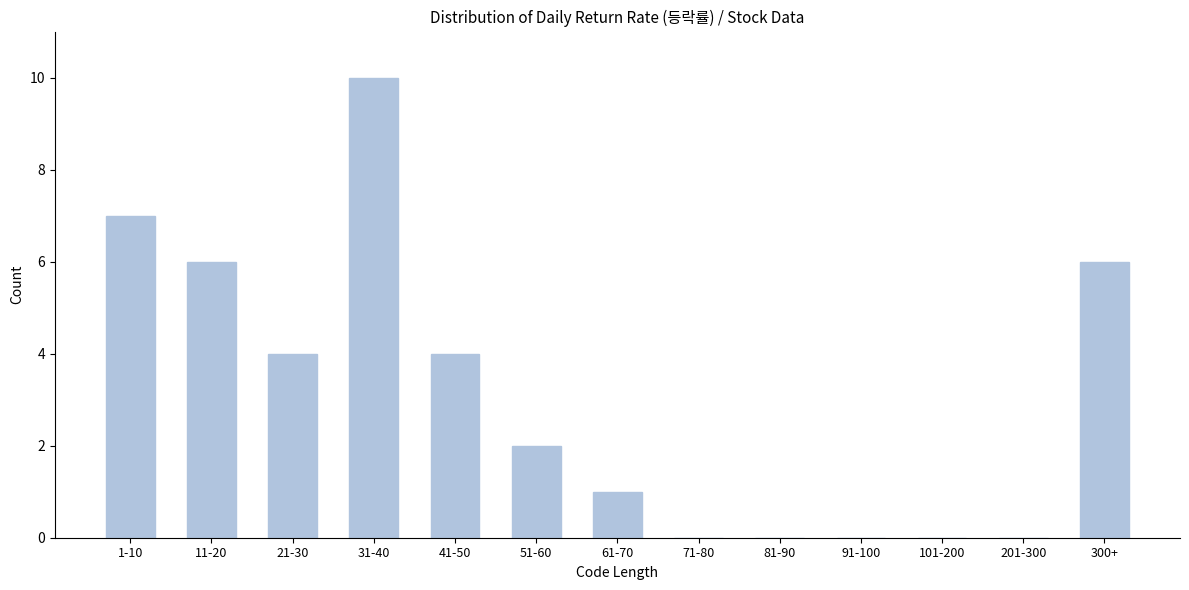

Reading left to right, transcribe all the data shown in this chart.

1-10=7	11-20=6	21-30=4	31-40=10	41-50=4	51-60=2	61-70=1	71-80=0	81-90=0	91-100=0	101-200=0	201-300=0	300+=6